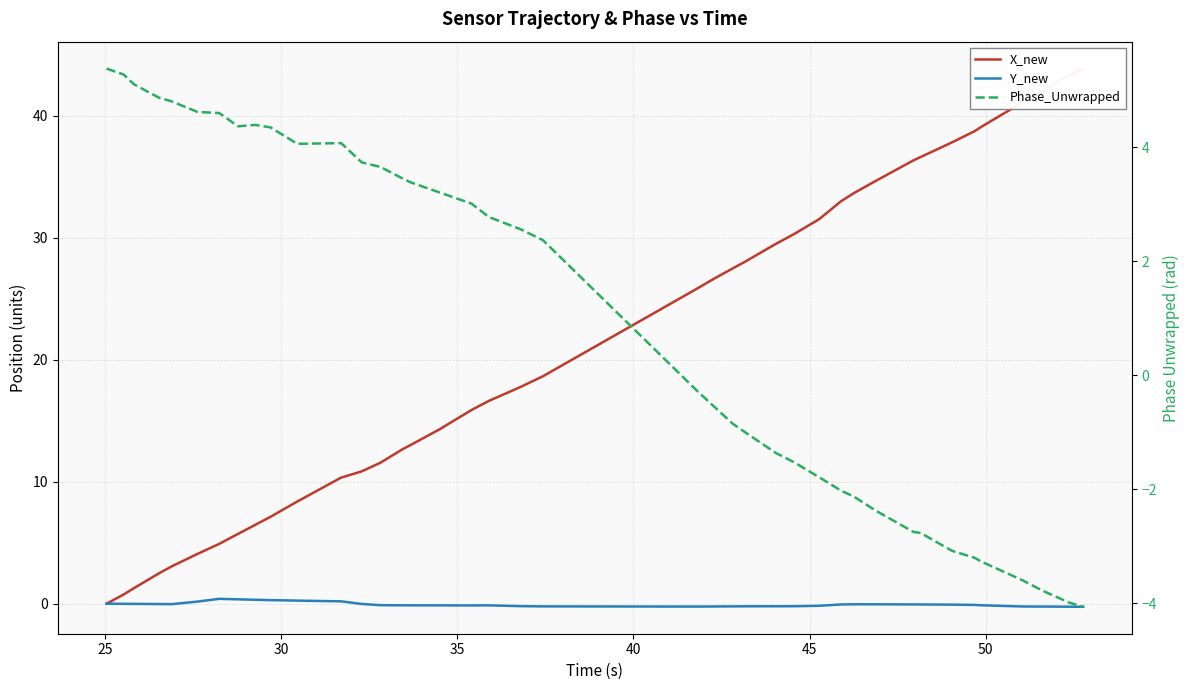

Count the number of data series in this chart.

3